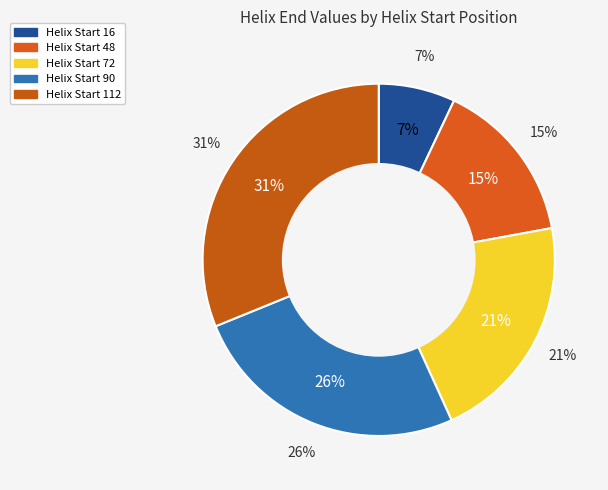

Is it true that 90 is 34% of the pie?

False